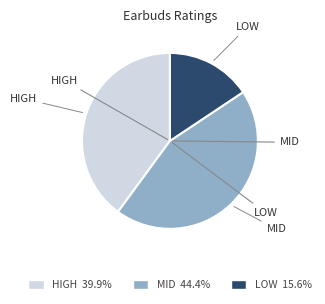

How many slices are in this pie chart?

3